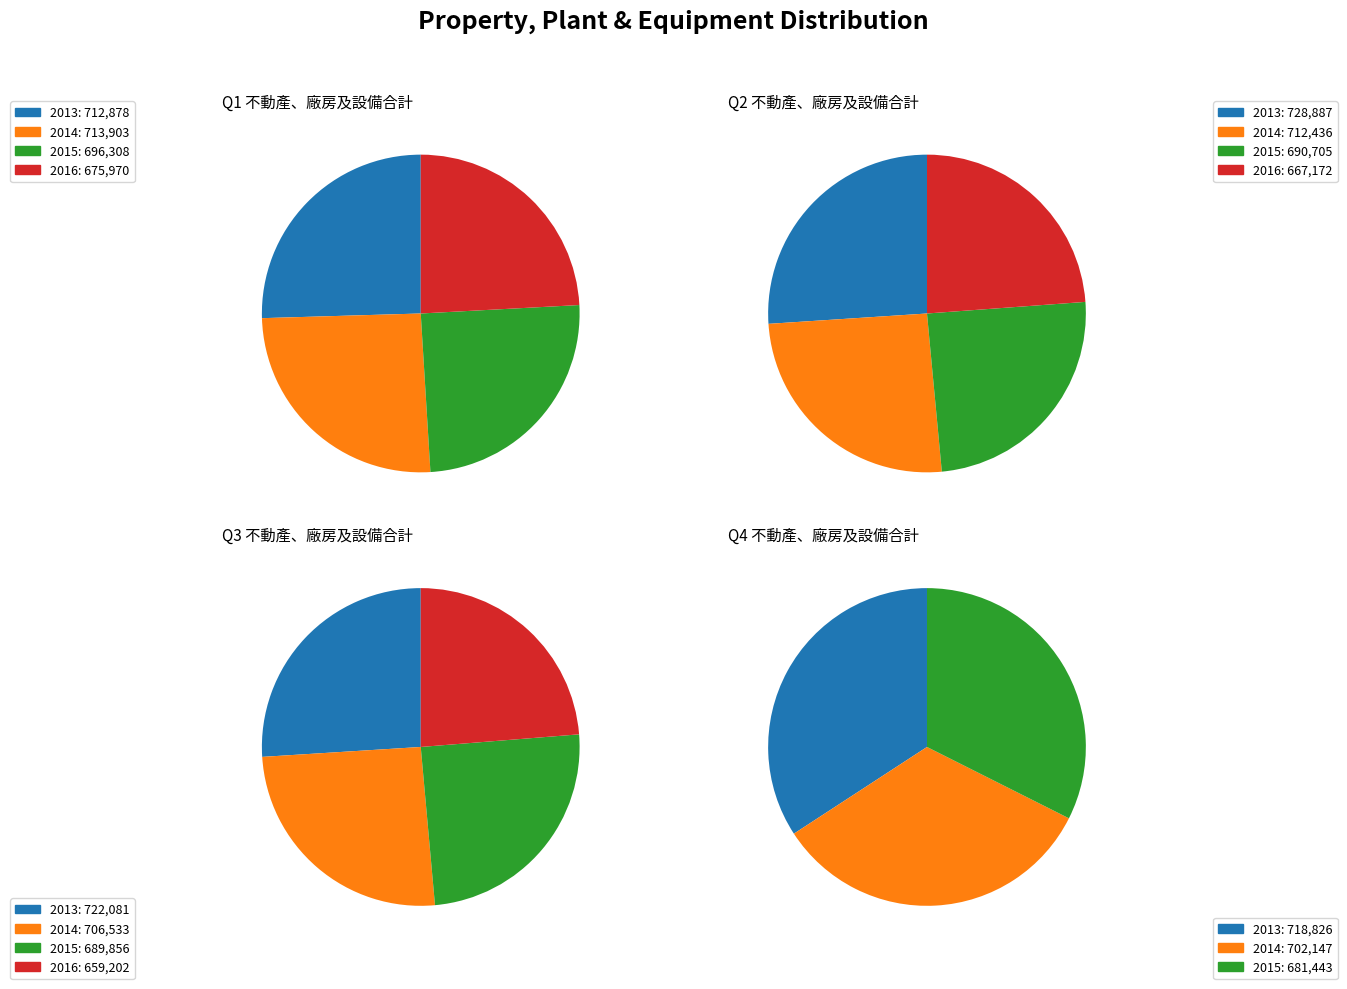

To the nearest percent, what is the difference between the 2016 and 2013 slice percentages?

34%